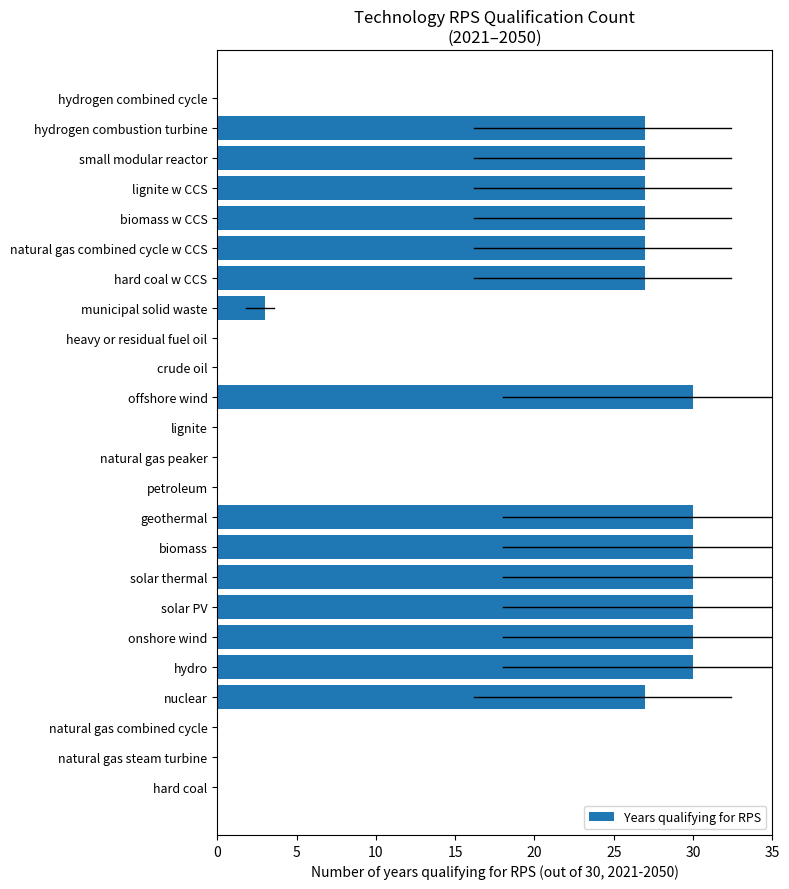

What is the sum of all values?

402